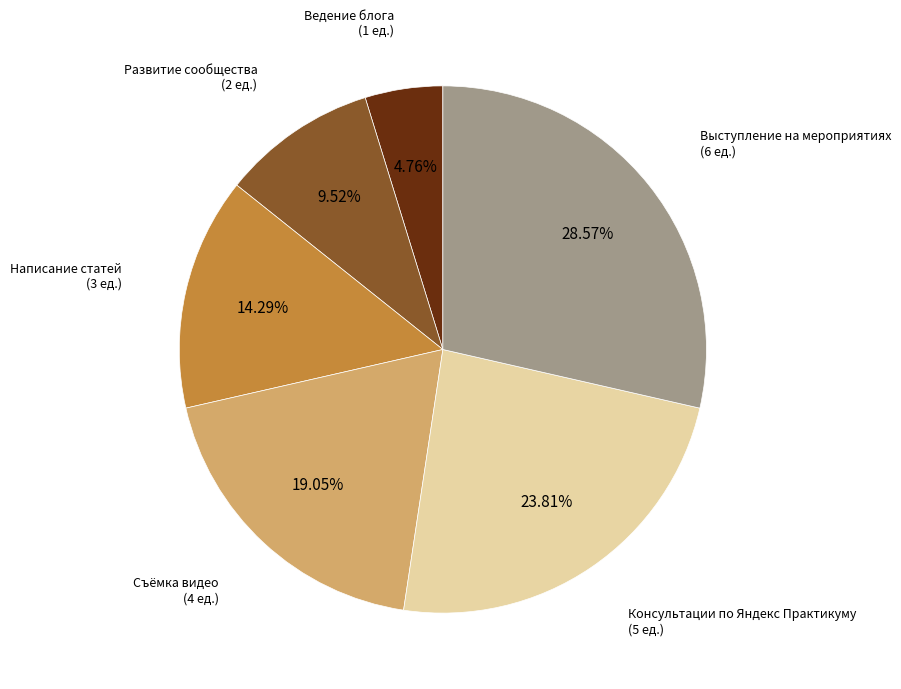

Is there any slice that represents more than half of the pie?

No